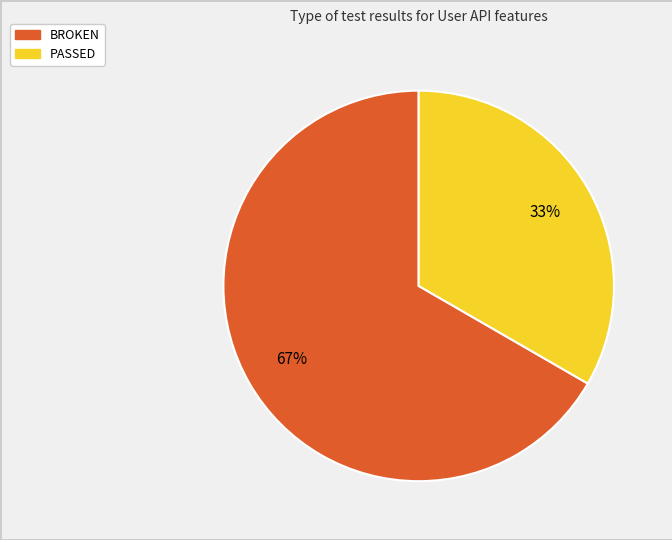

Does any single category account for the majority?

Yes